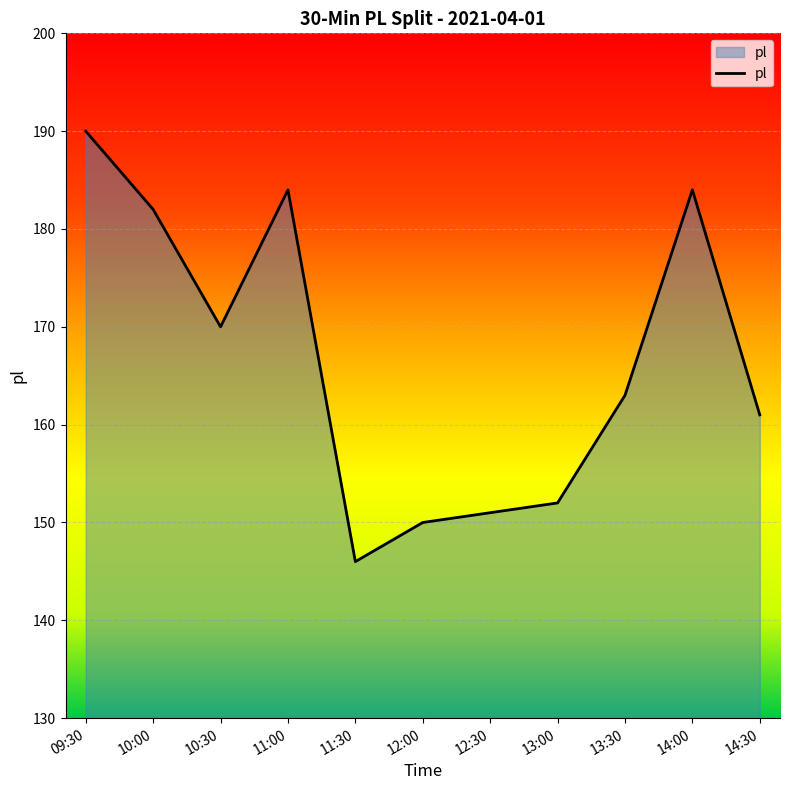

What value does the data have at 13:30, to the nearest 10?

160